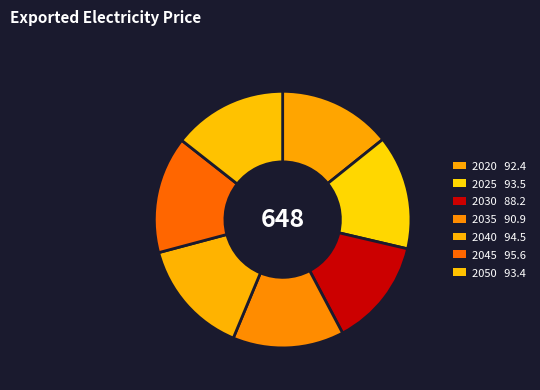

Does 2035 account for over 50% of the chart?

No